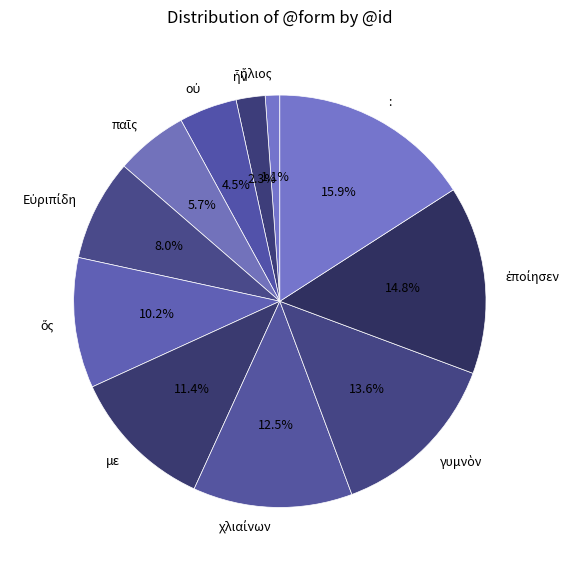

Which category has the biggest portion of the pie?

: